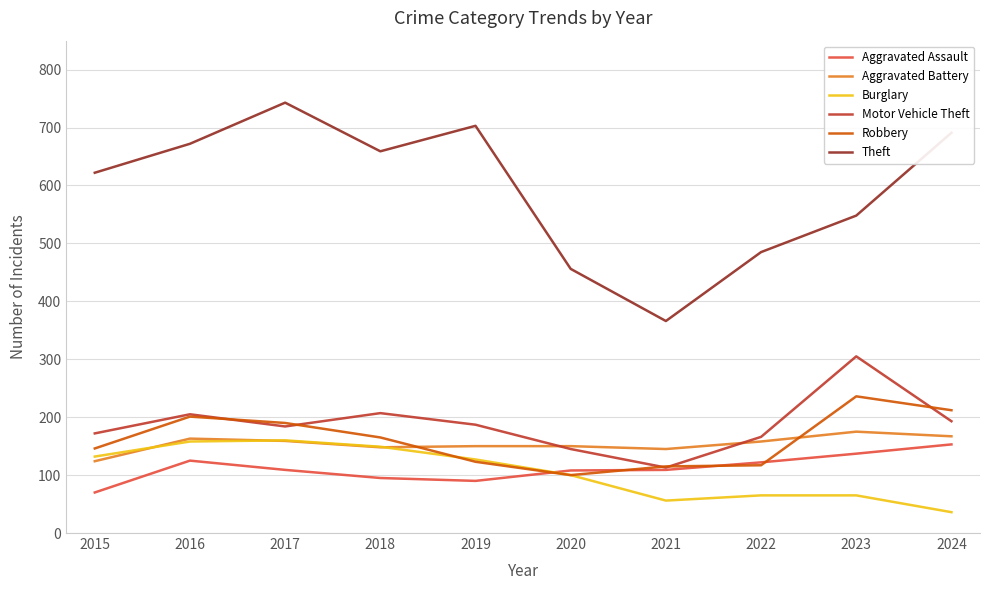

The value of Theft at 2020 is 205. True or false?

False